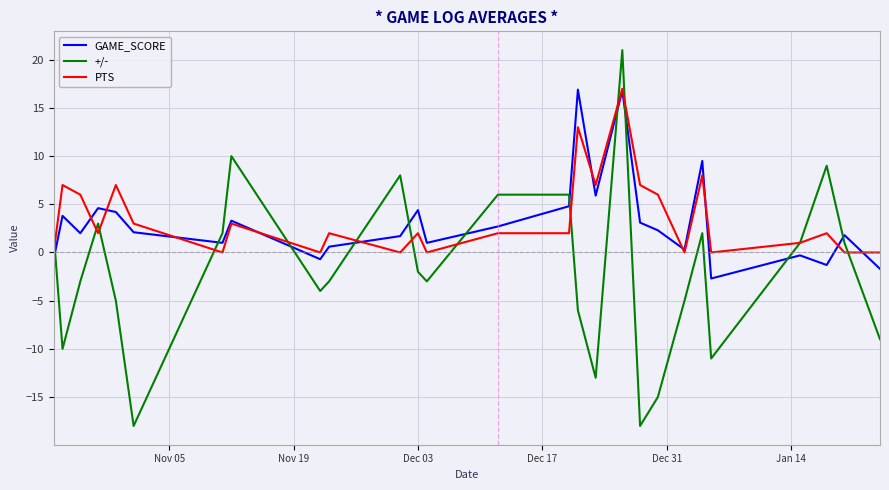

Which series has the largest range (max minus min)?

+/-